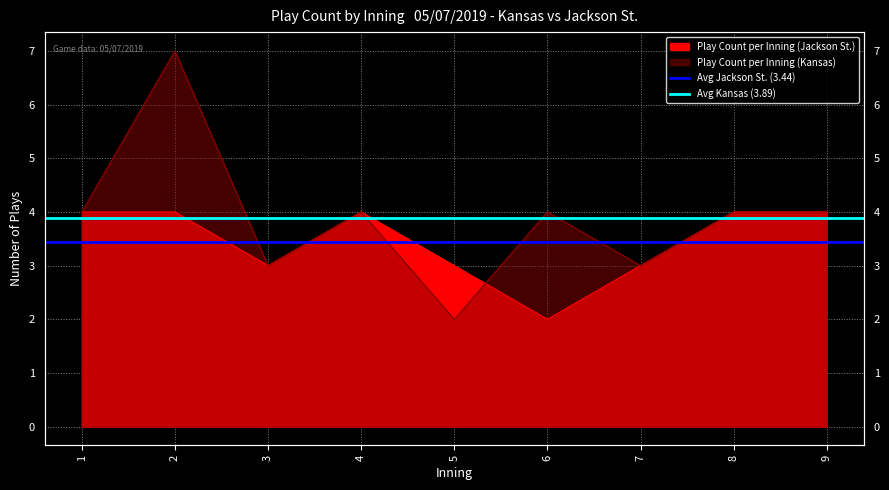

The Avg Jackson St. (3.44) series shows 1.9 at 1. True or false?

False